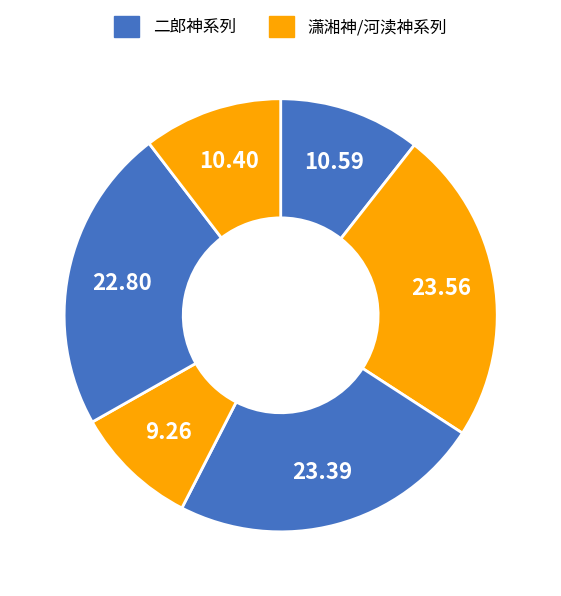

To the nearest percent, what is the average slice percentage?

17%